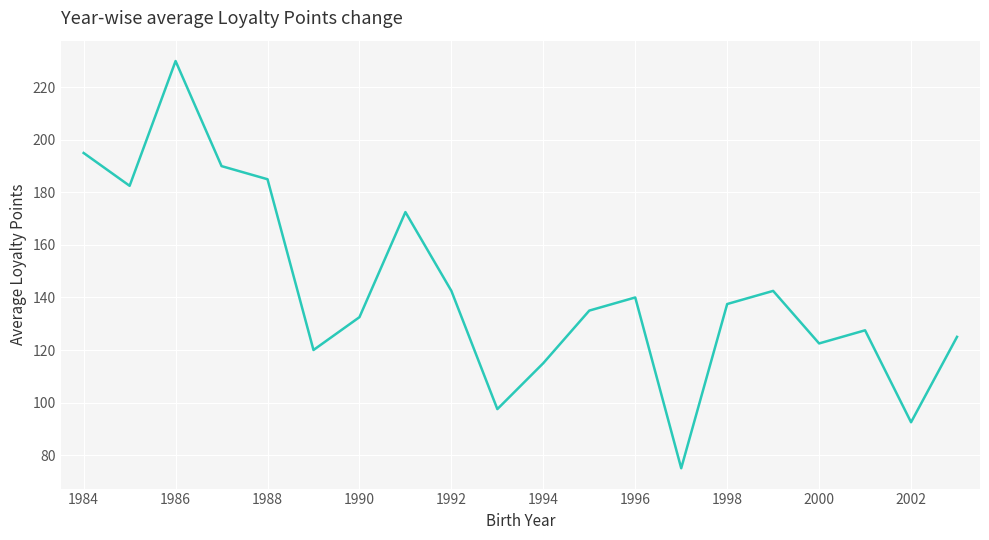

What is the minimum value shown in the chart?

75.0